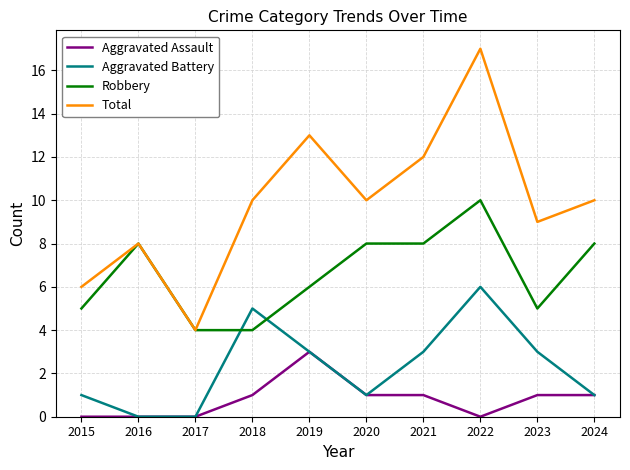

Which series has the largest range (max minus min)?

Total